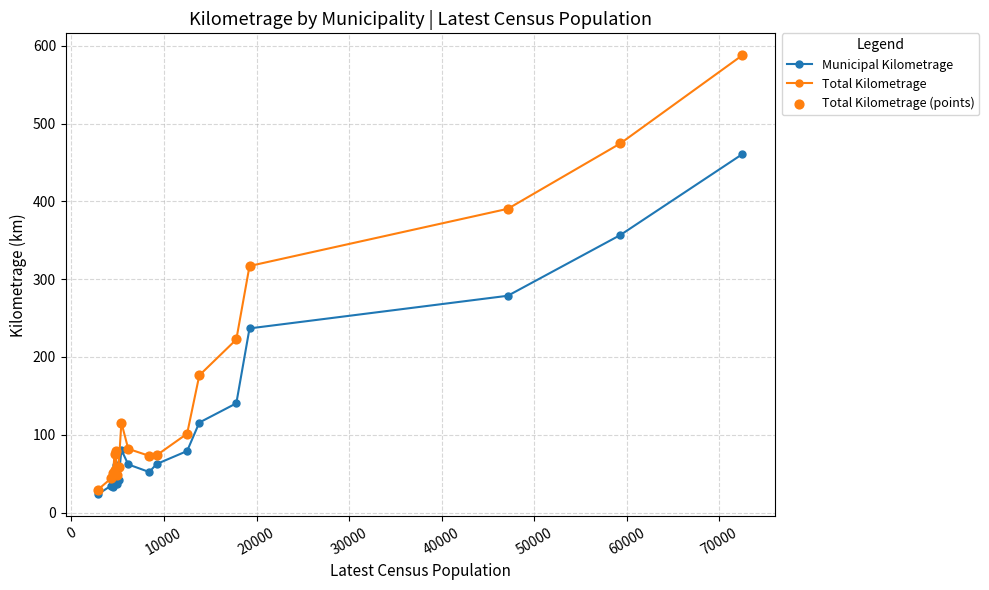

Which series has the largest range (max minus min)?

Total Kilometrage